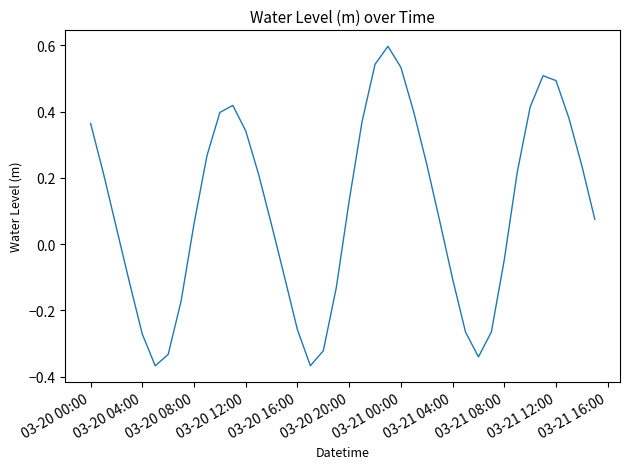

What is the maximum value shown in the chart?

0.6